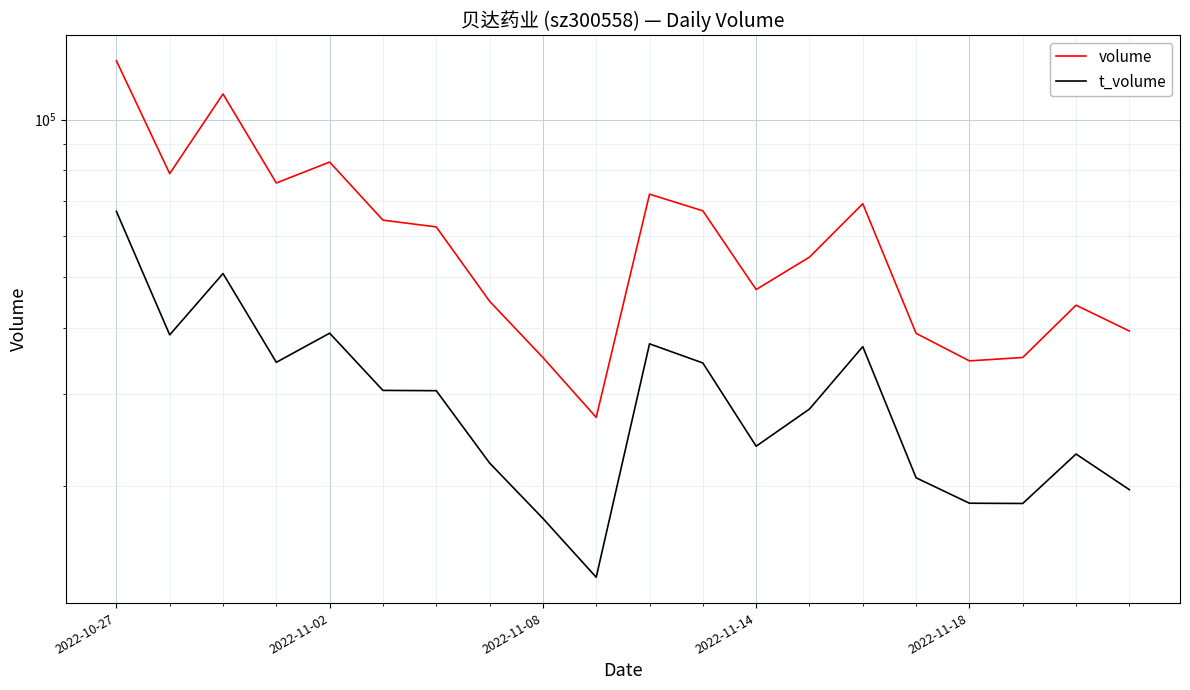

Rank the series by their average value, from highest to lowest.

volume, t_volume